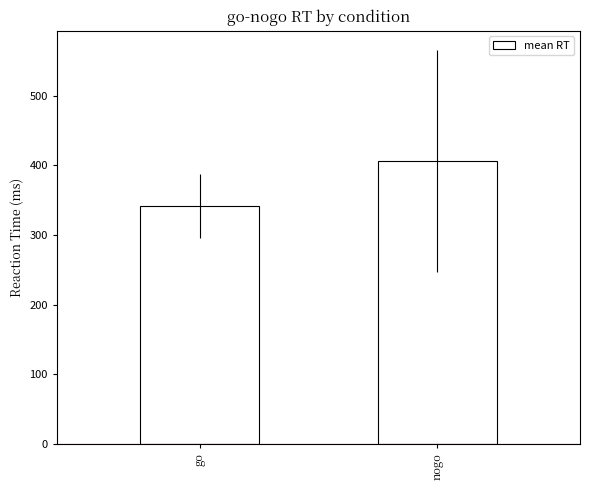

What is the minimum value shown in the chart?

341.1